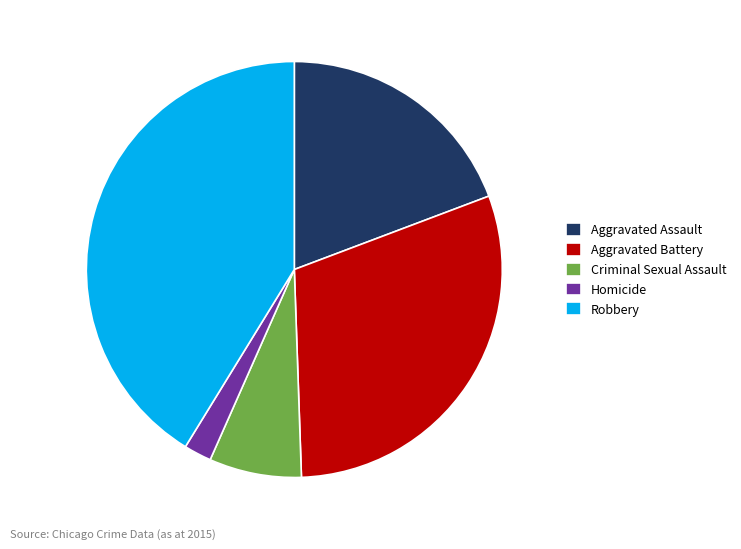

Is it true that Aggravated Assault is 19% of the pie?

True